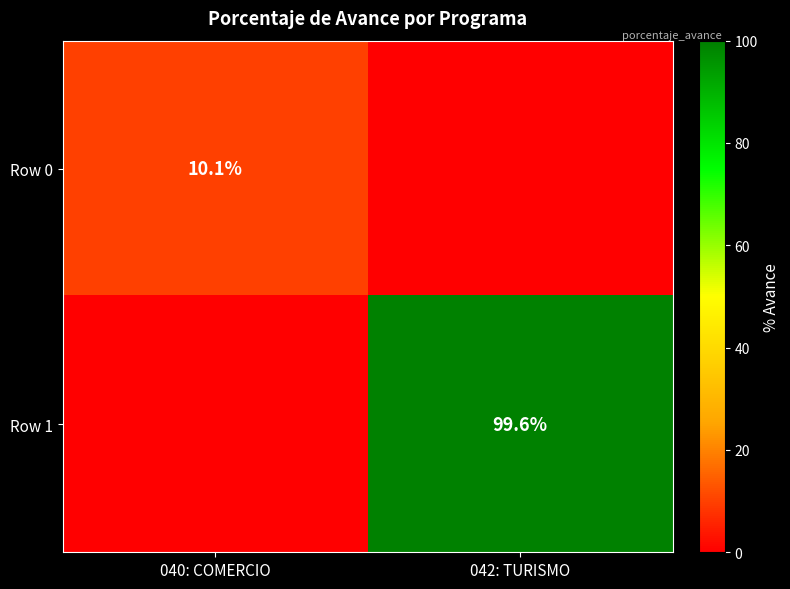

Is the value of Row 0 at 040: COMERCIO greater than the value of Row 1 at 042: TURISMO?

No